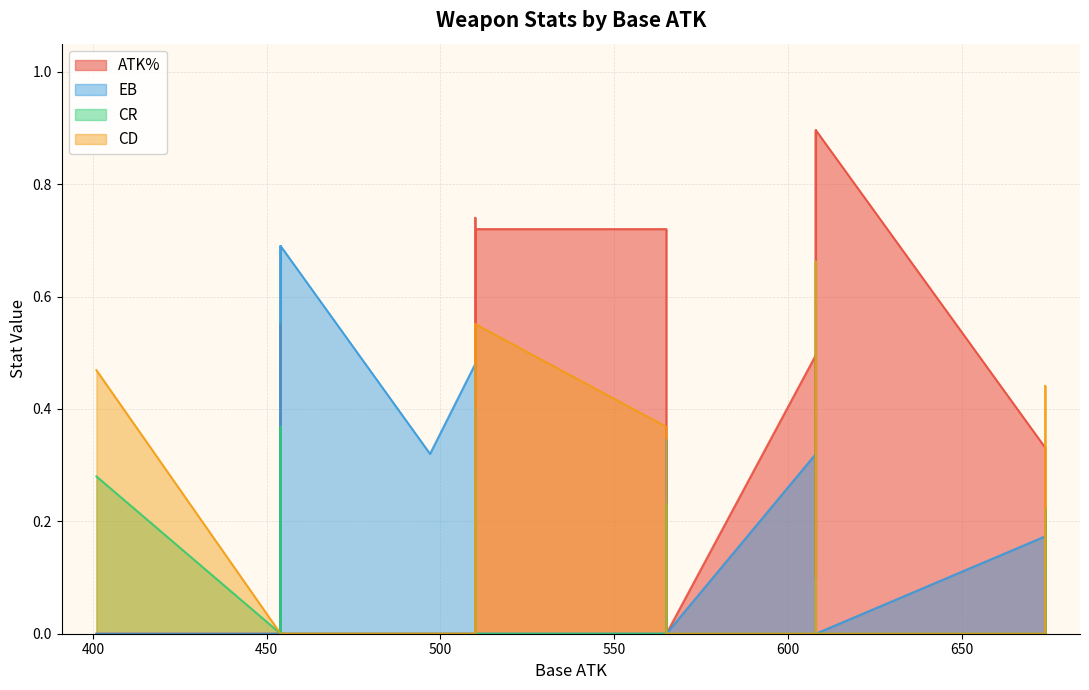

What is the sum of the ATK% values at PrimordialJadeVista and BlackcliffAgate?

0.8